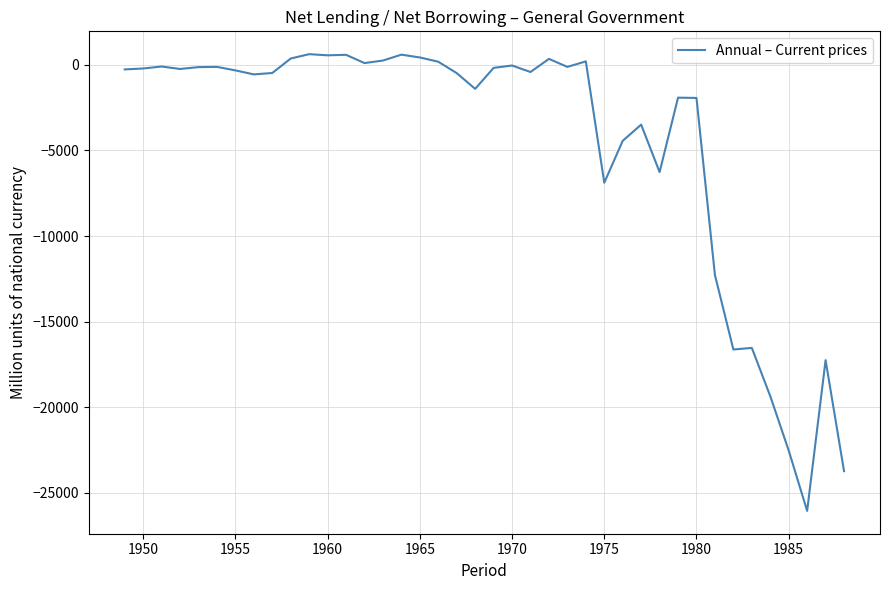

What is the smallest value displayed?

-26045